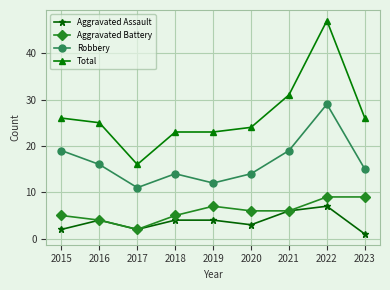

What is the difference between the highest and lowest values at 2021?

25